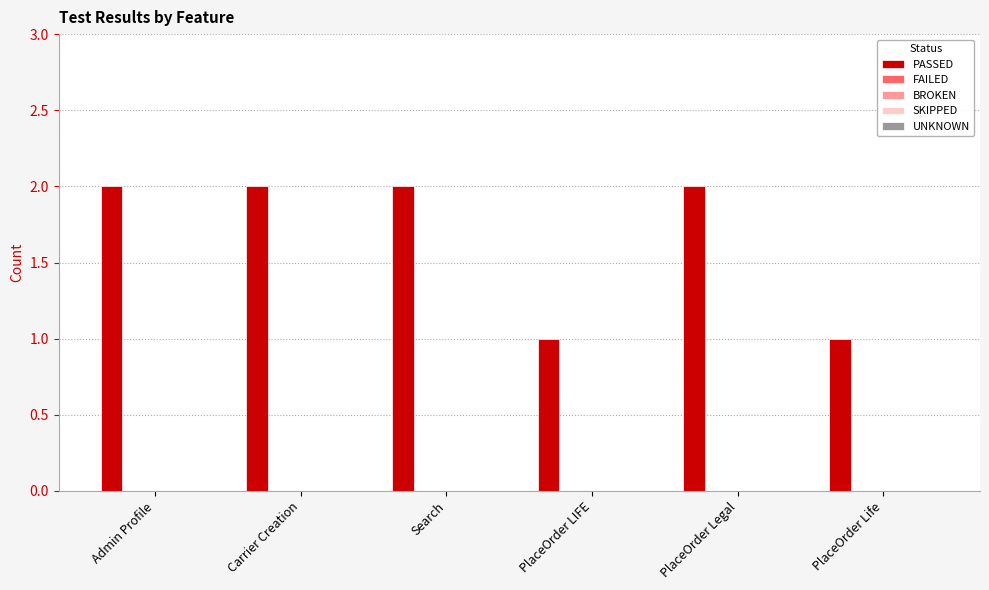

What is the sum of all values?

10